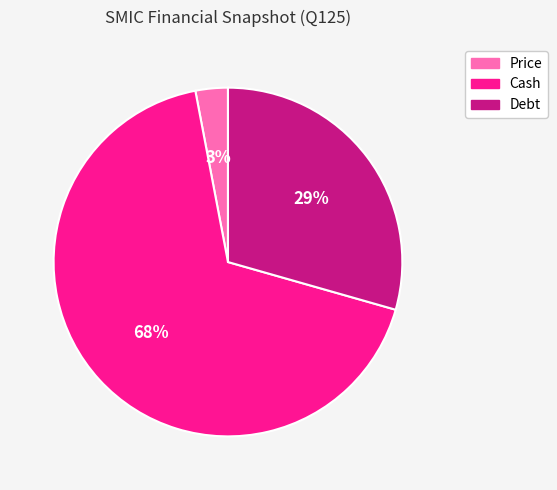

To the nearest percent, what is the difference between the largest and smallest slice percentages?

65%